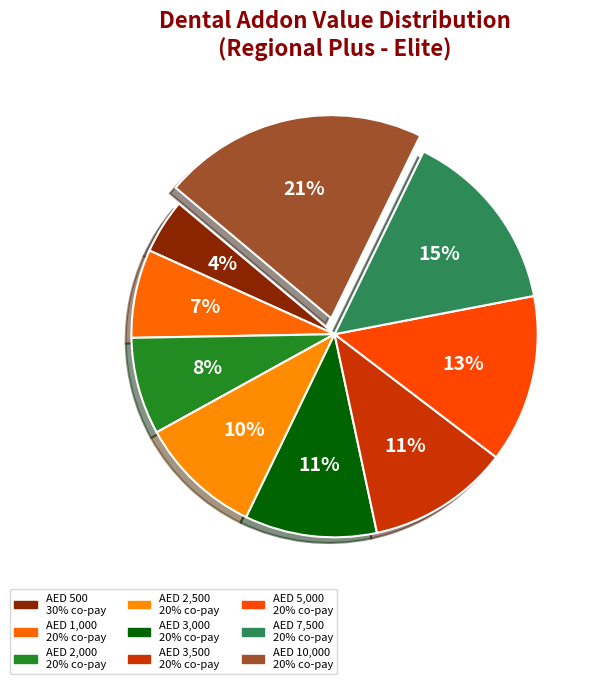

Rank the categories by value from highest to lowest.

Covered up to AED 10,000 with 20% co-pay, Covered up to AED 7,500 with 20% co-pay, Covered up to AED 5,000 with 20% co-pay, Covered up to AED 3,500 with 20% co-pay, Covered up to AED 3,000 with 20% co-pay, Covered up to AED 2,500 with 20% co-pay, Covered up to AED 2,000 with 20% co-pay, Covered up to AED 1,000 with 20% co-pay, Default- Covered up to AED 500 with 30% co-pay